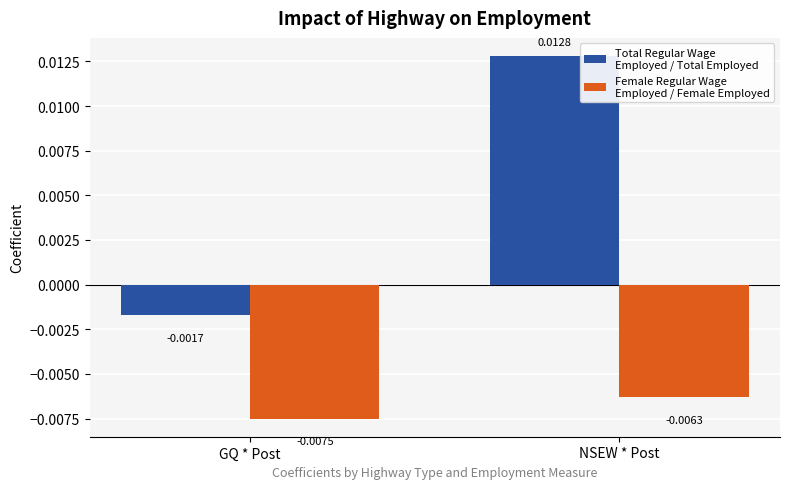

At which category is the sum across all series the highest?

NSEW * Post